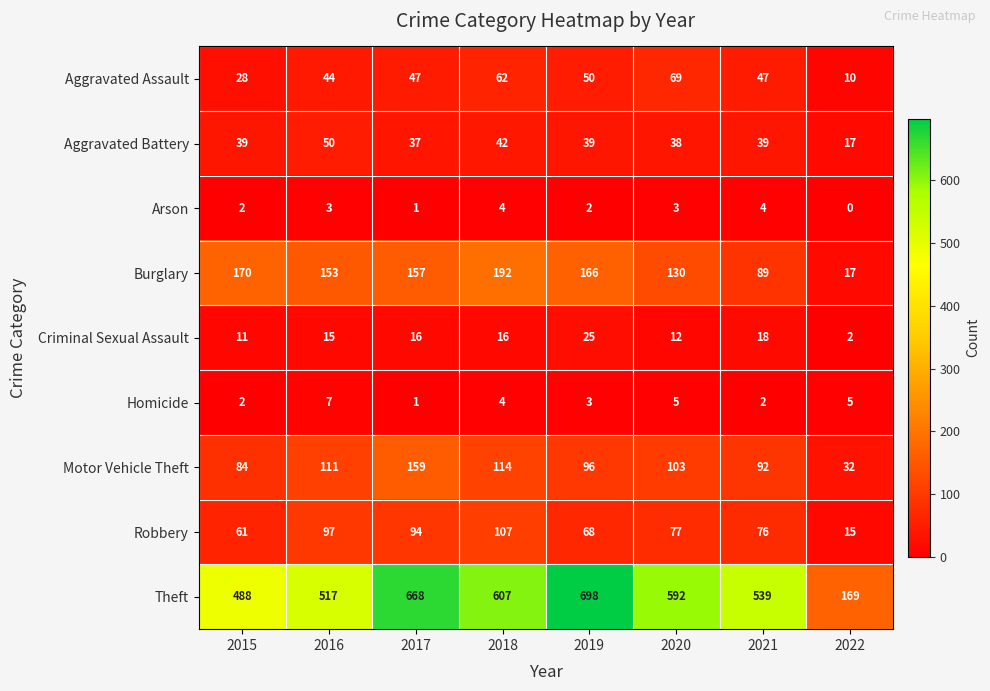

At which label does Aggravated Assault reach its minimum?

2022